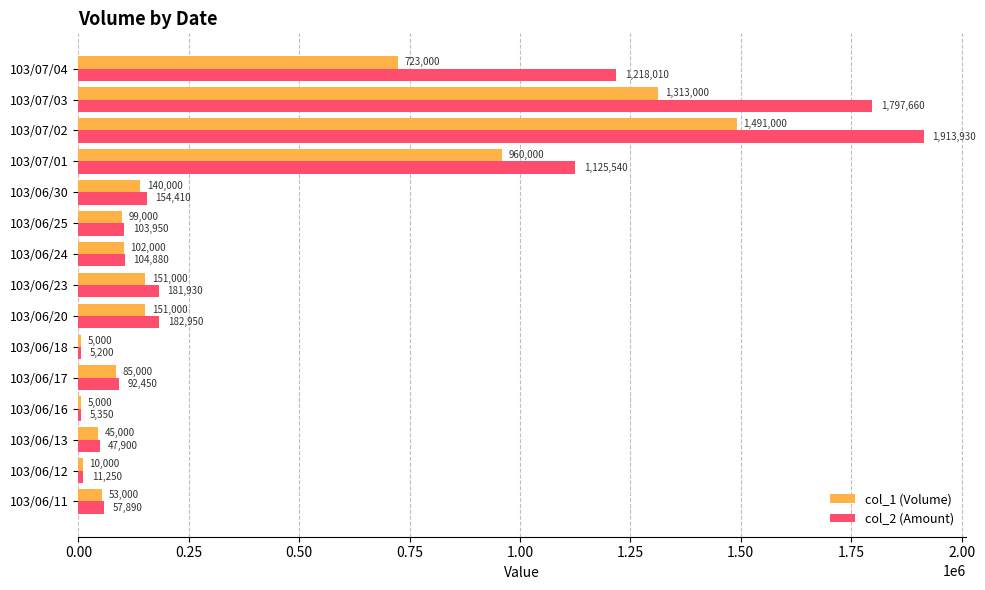

How many categories are shown in the chart?

15